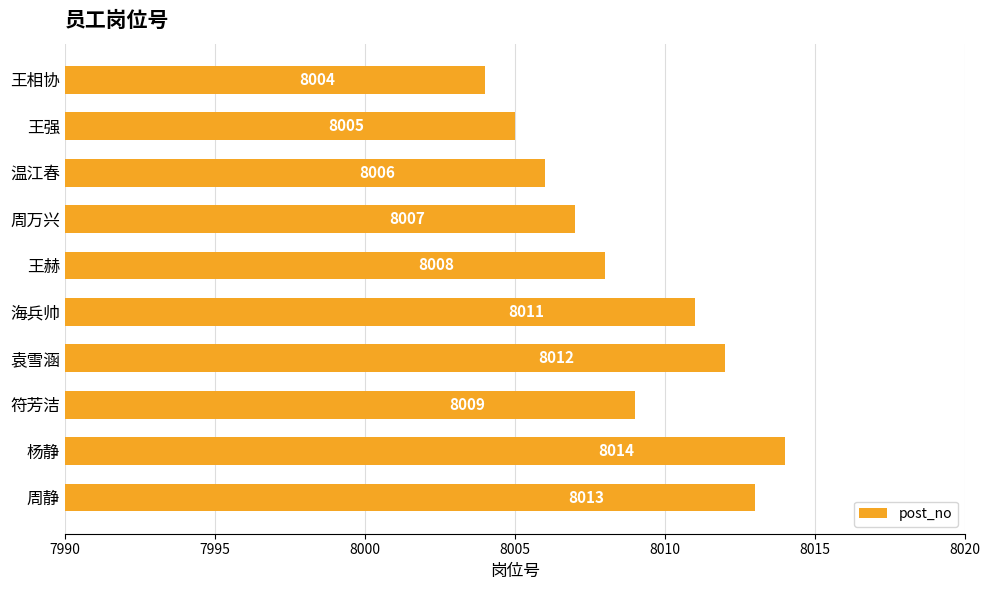

Count the values in the range 8006 to 8012.

6